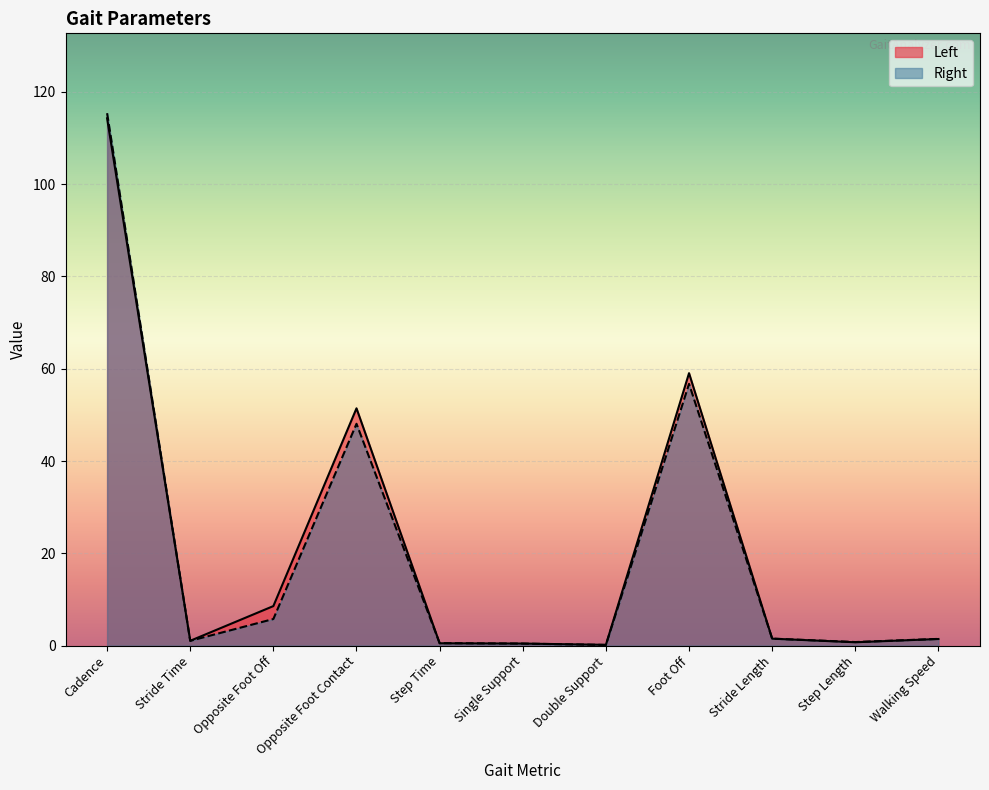

What is the difference between the maximum and second lowest values in the Right series?

114.9